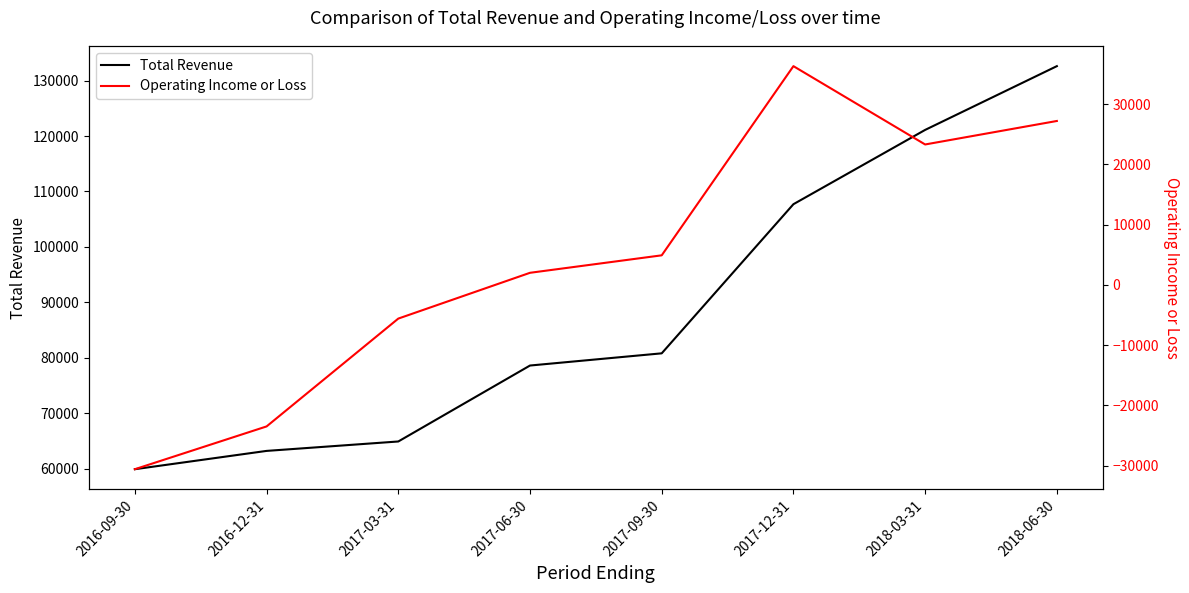

What position from the right is 2018-03-31?

2